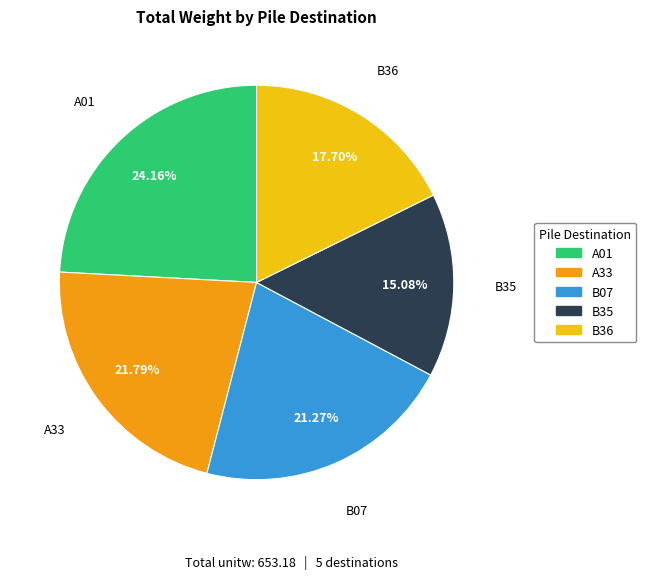

Which category has the biggest portion of the pie?

A01